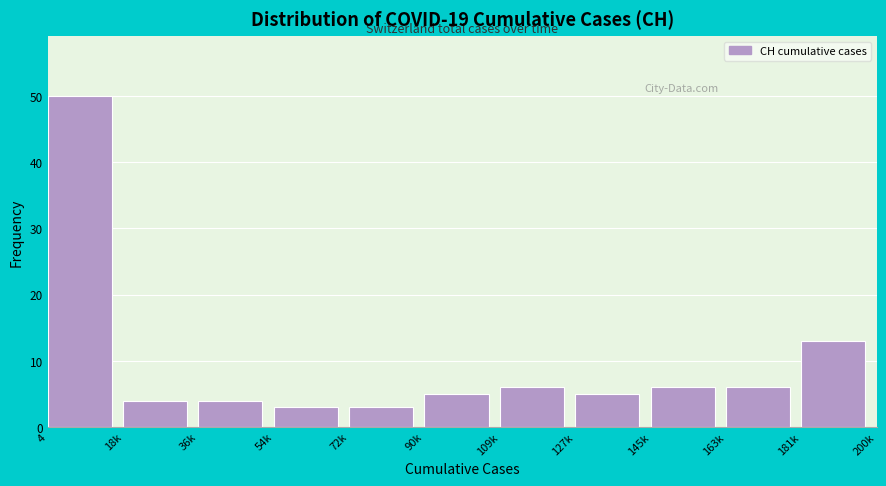

Reading left to right, what are all the values shown in this chart?

4=50	18k=4	36k=4	54k=3	72k=3	90k=5	109k=6	127k=5	145k=6	163k=6	181k=13